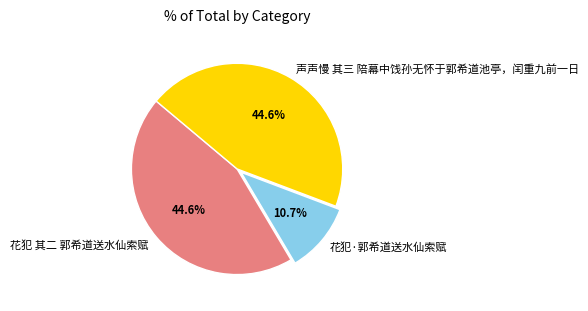

Is 花犯 其二 郭希道送水仙索赋 the majority of the pie?

No